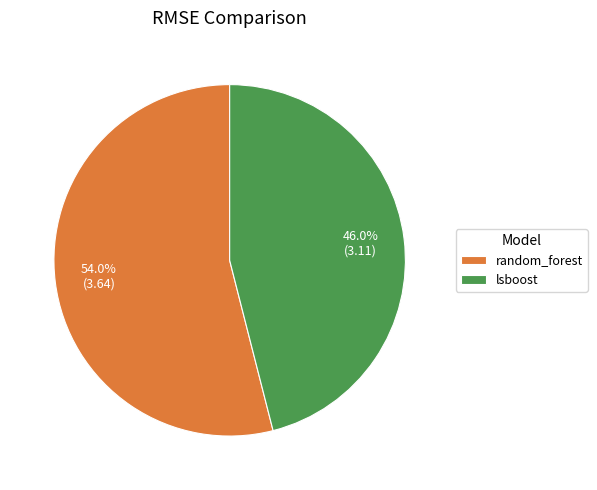

The lsboost slice represents 37% of the pie. True or false?

False